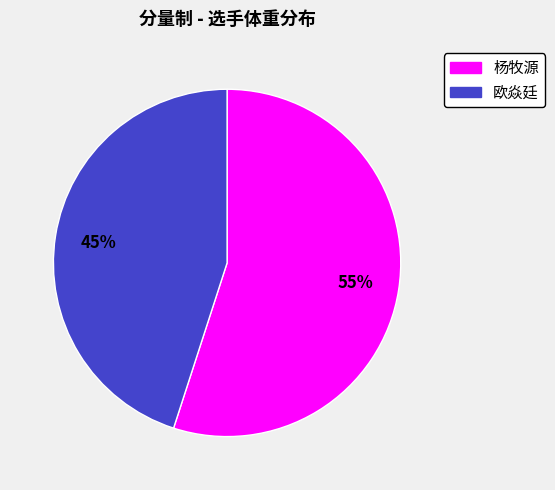

Which category has the smallest portion of the pie?

欧焱廷